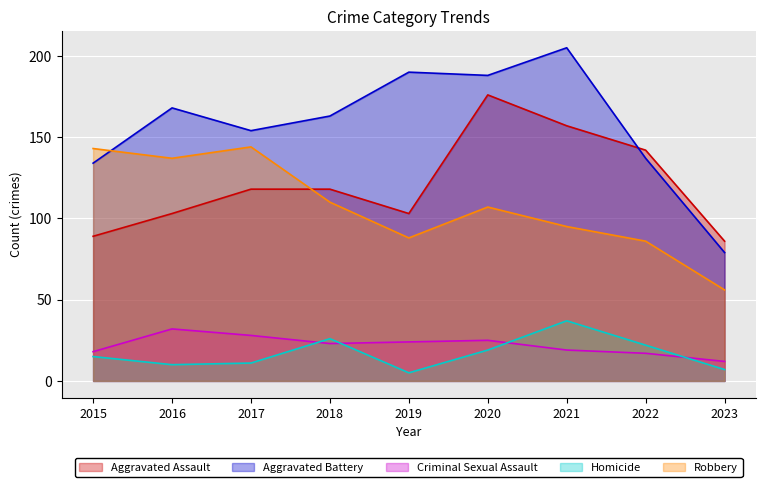

Reading left to right, list all the values displayed in this chart.

Aggravated Assault: 2015=89	2016=103	2017=118	2018=118	2019=103	2020=176	2021=157	2022=142	2023=86
Aggravated Battery: 2015=134	2016=168	2017=154	2018=163	2019=190	2020=188	2021=205	2022=137	2023=79
Criminal Sexual Assault: 2015=18	2016=32	2017=28	2018=23	2019=24	2020=25	2021=19	2022=17	2023=12
Homicide: 2015=15	2016=10	2017=11	2018=26	2019=5	2020=19	2021=37	2022=22	2023=7
Robbery: 2015=143	2016=137	2017=144	2018=110	2019=88	2020=107	2021=95	2022=86	2023=56